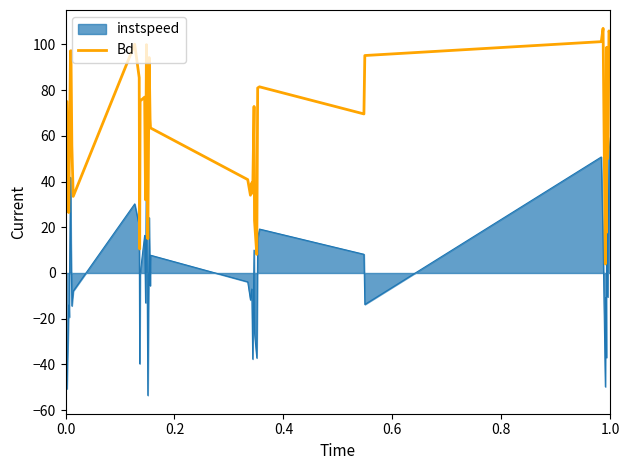

Does the chart have visible grid lines?

No